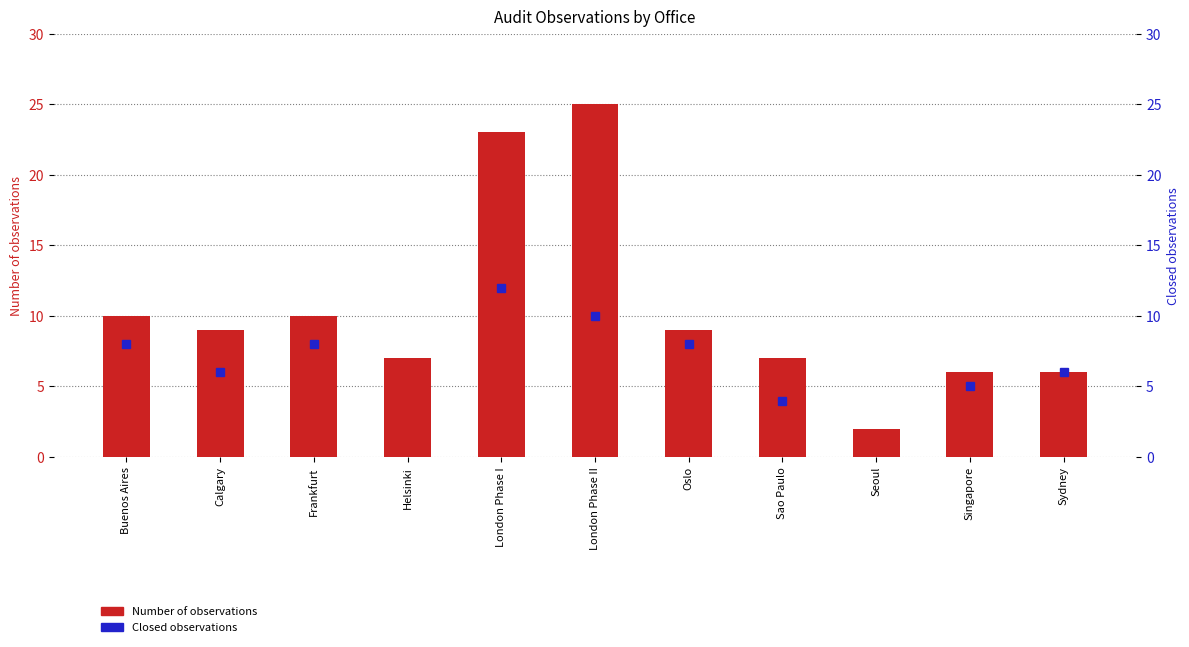

What is the label of the 9th bar from the right?

Frankfurt